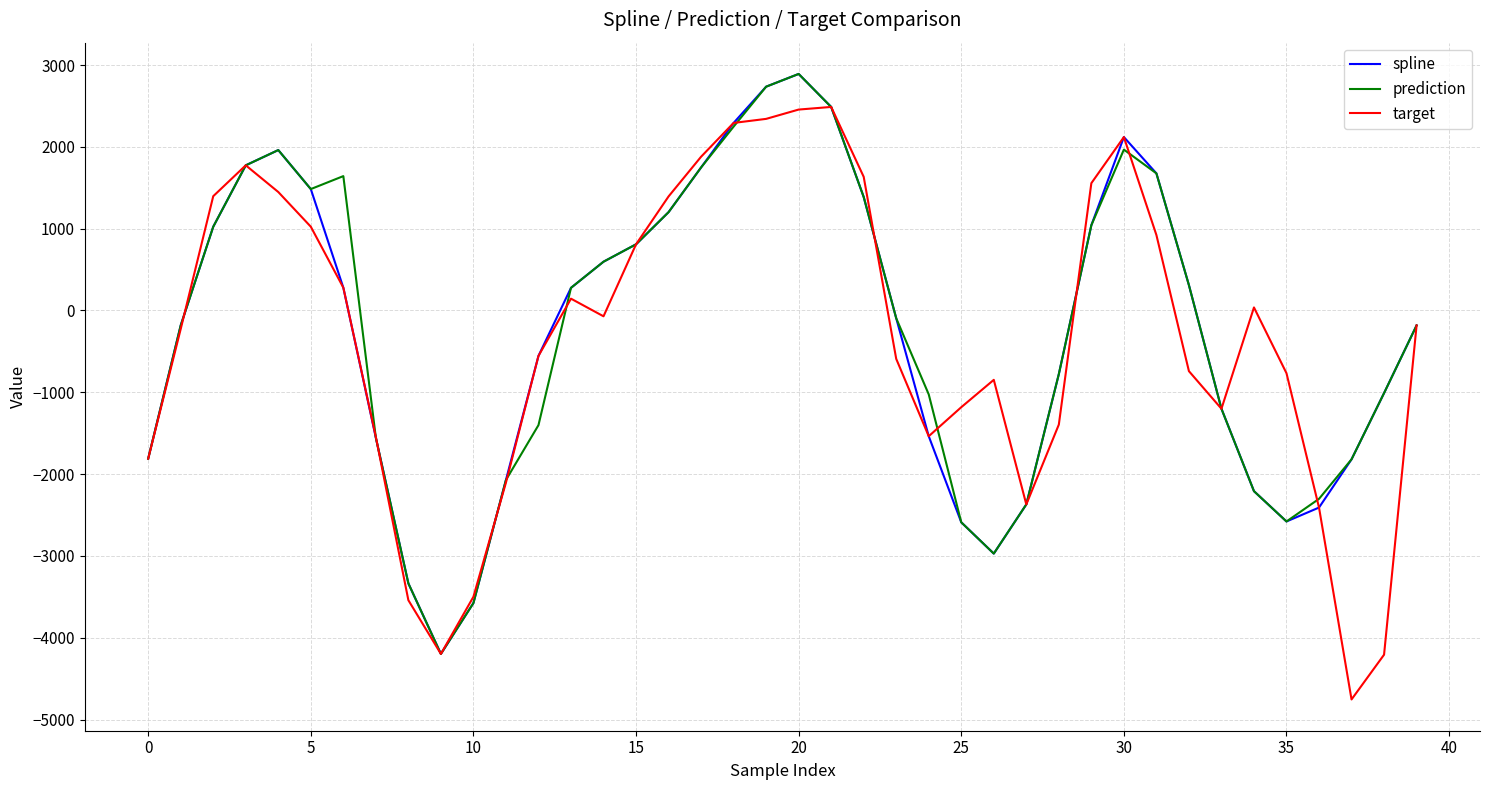

What is the maximum value shown in the chart?

2890.8